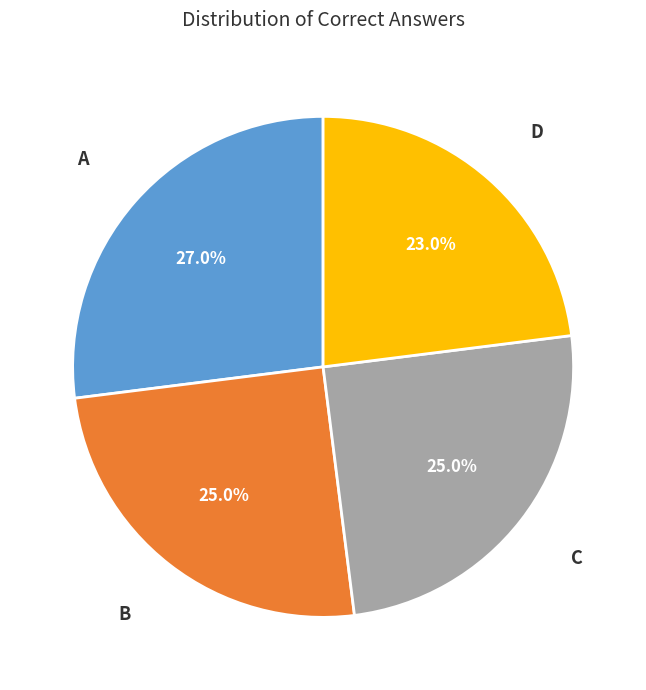

How many slices are in this pie chart?

4